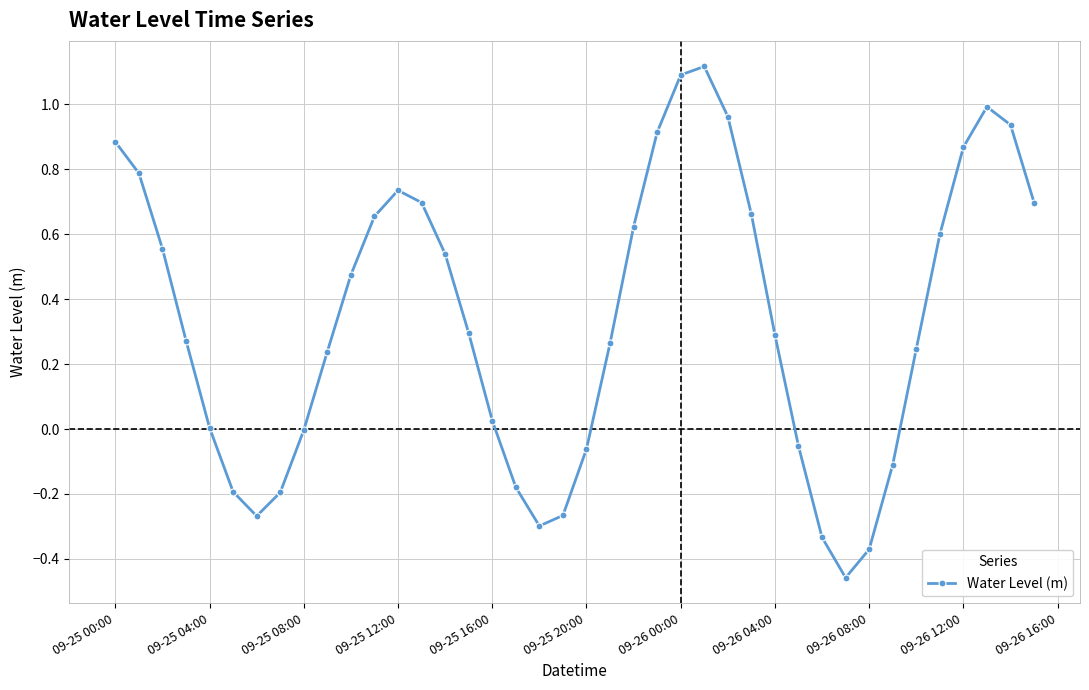

What is the sum of all values?

13.6